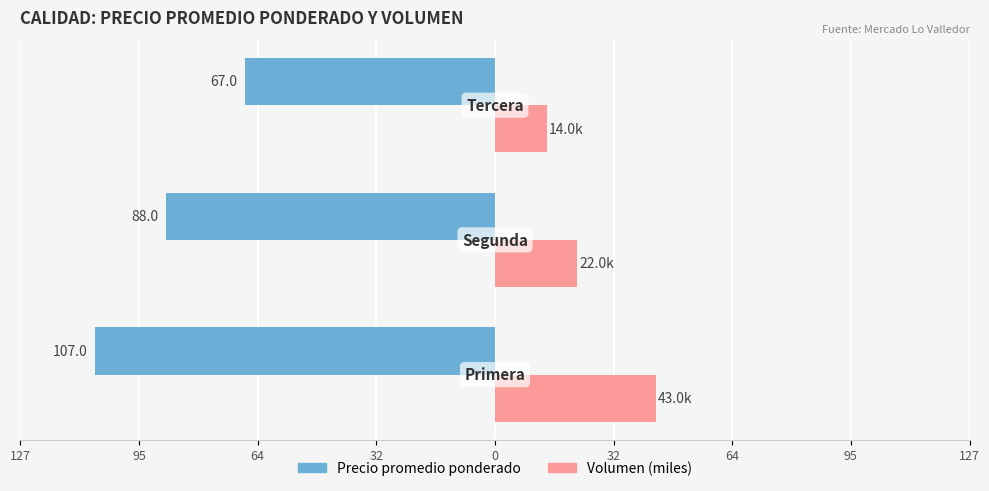

How many distinct data groups are displayed?

2